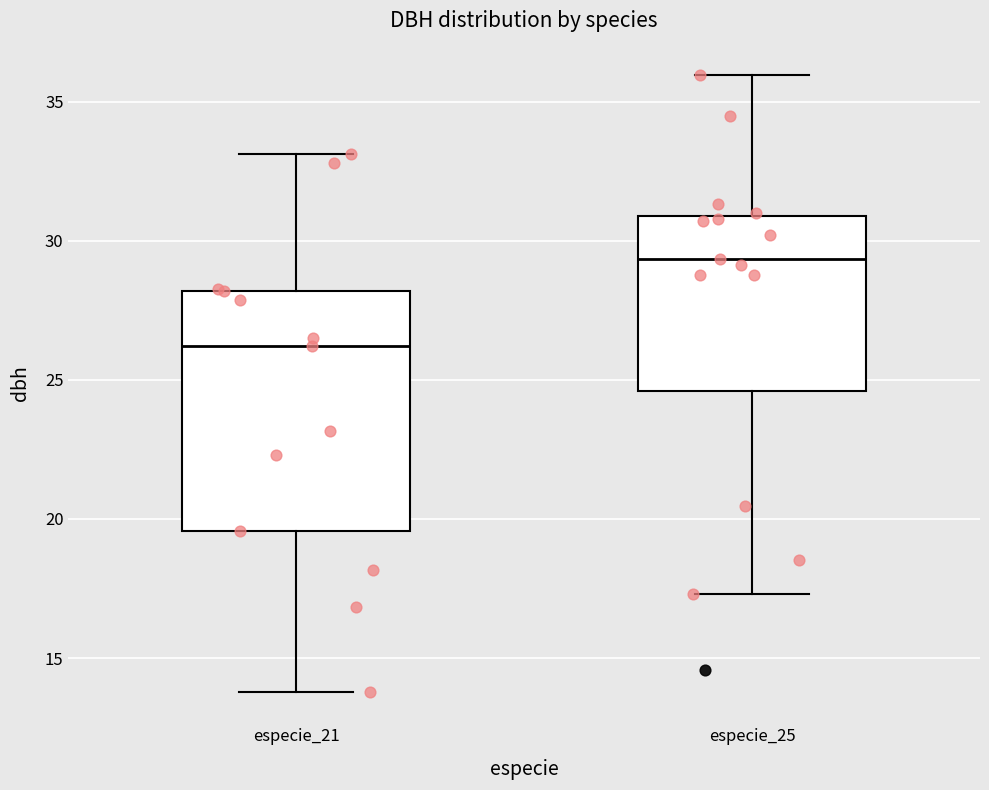

Which box has the highest median line?

especie_25